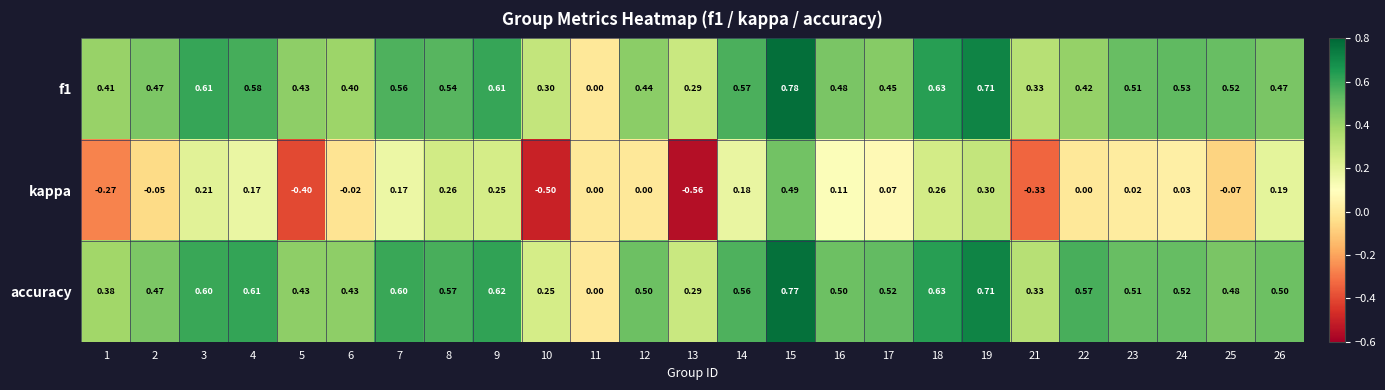

Between 4 and 6, which series saw the biggest shift?

kappa